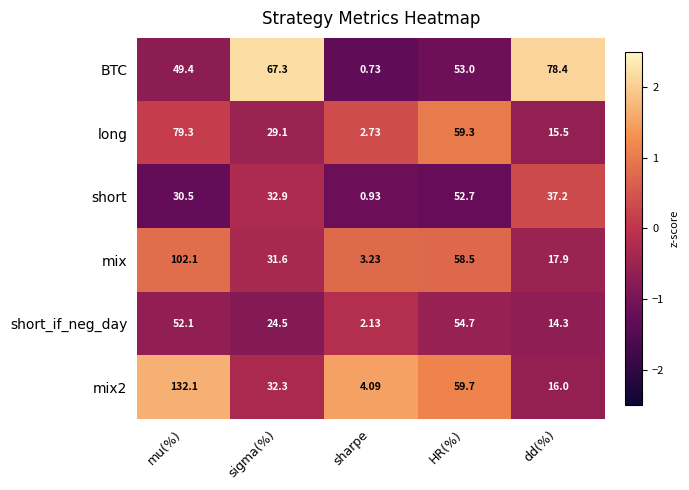

At which category is the sum across all series the highest?

mu(%)